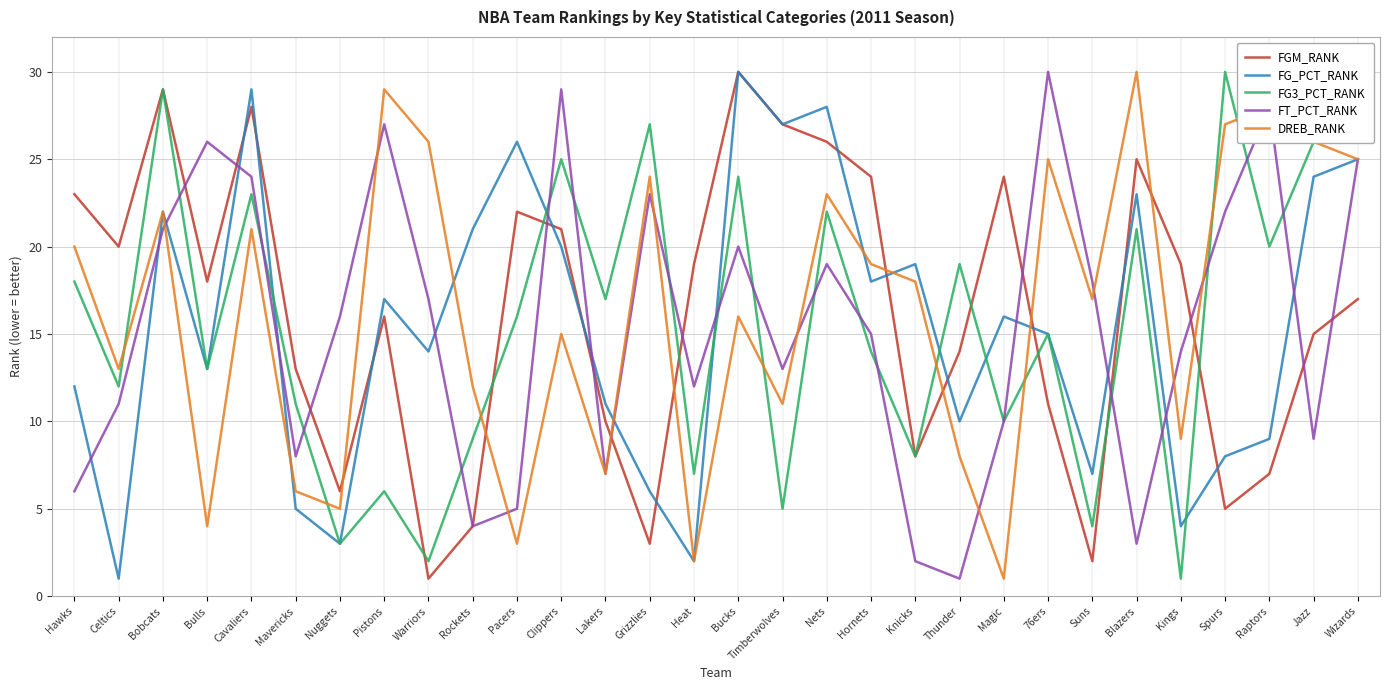

Between Bobcats and Grizzlies, which series saw the biggest shift?

FGM_RANK